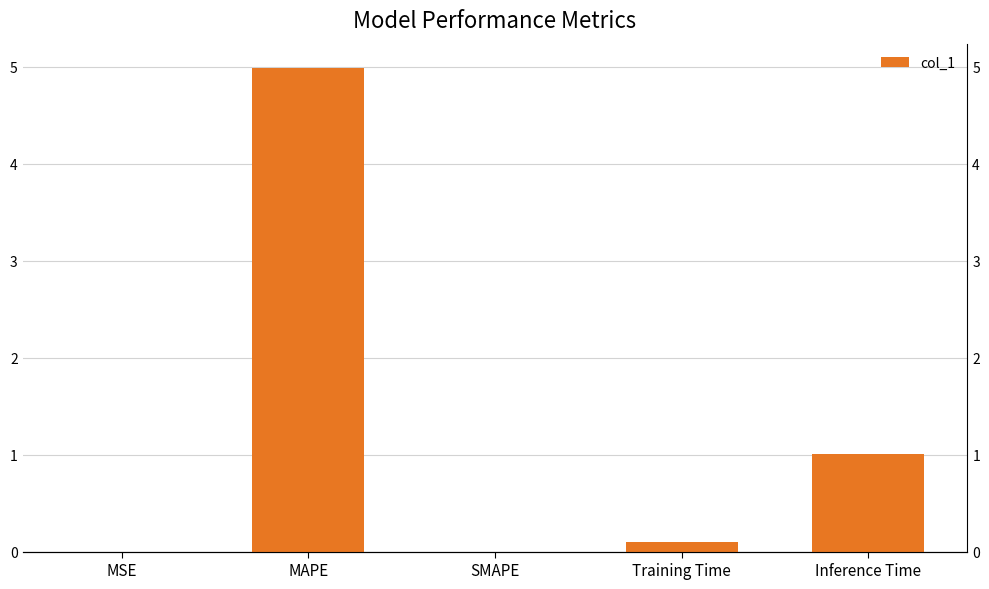

What is the sum of all values?

6.1